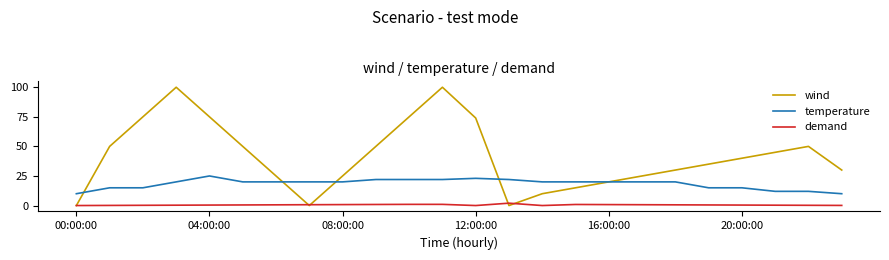

Rank the series by their average value, from lowest to highest.

demand, temperature, wind